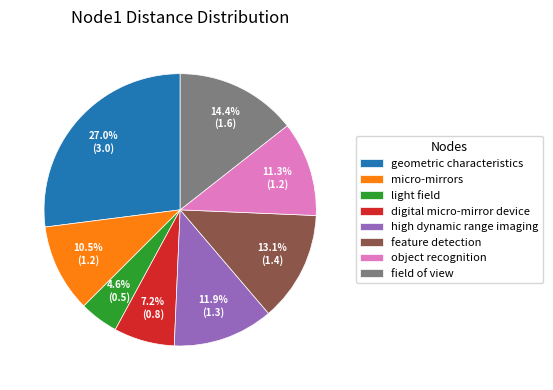

Do micro-mirrors and light field together represent more than half of the pie?

No